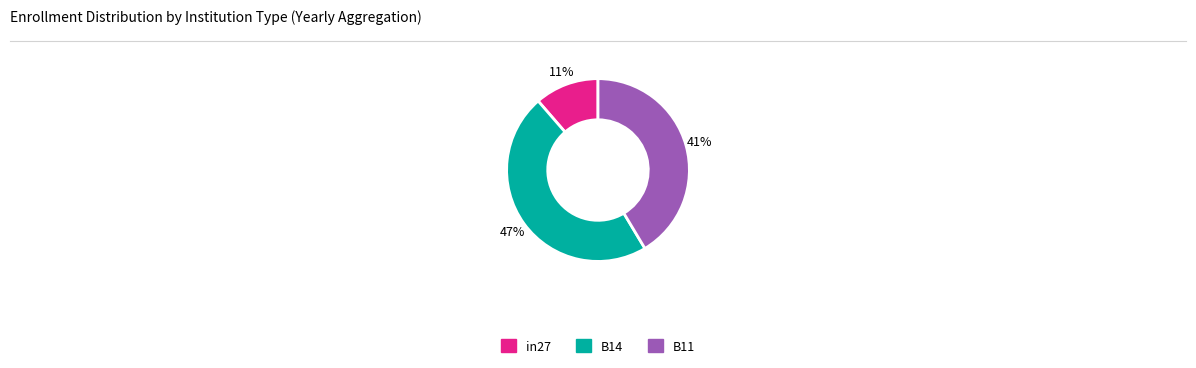

To the nearest percent, what is the combined percentage of B14 and B11?

89%